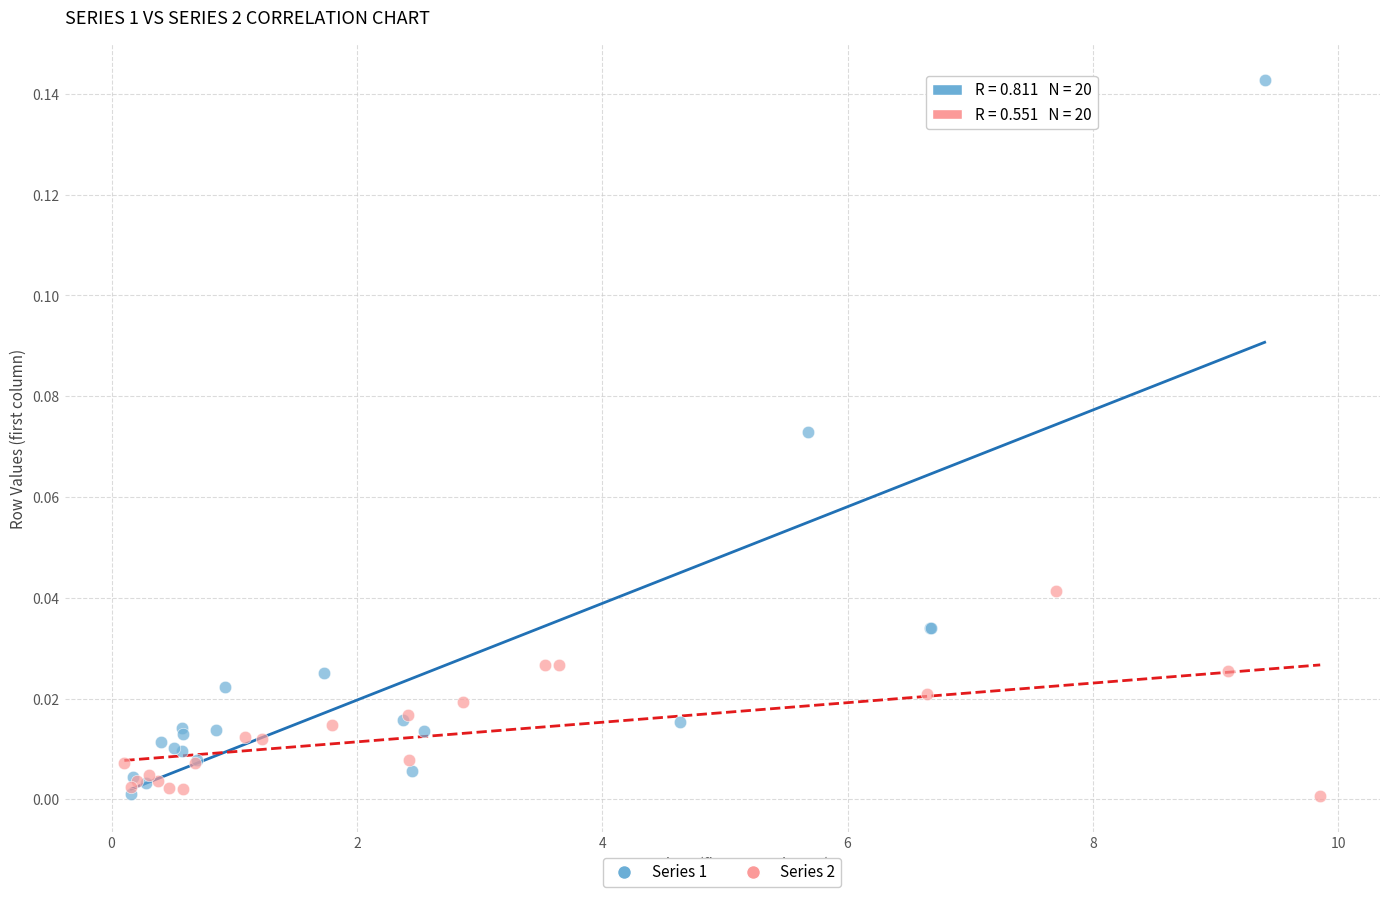

Which series reaches the maximum Y coordinate?

Series 1